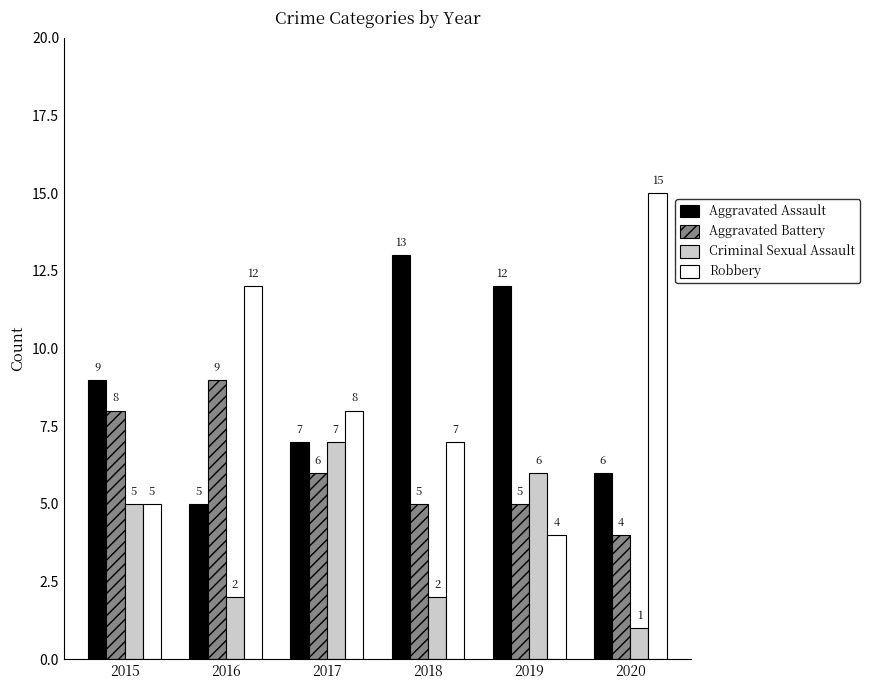

Rank the series at 2018 from highest to lowest value.

Aggravated Assault, Robbery, Aggravated Battery, Criminal Sexual Assault